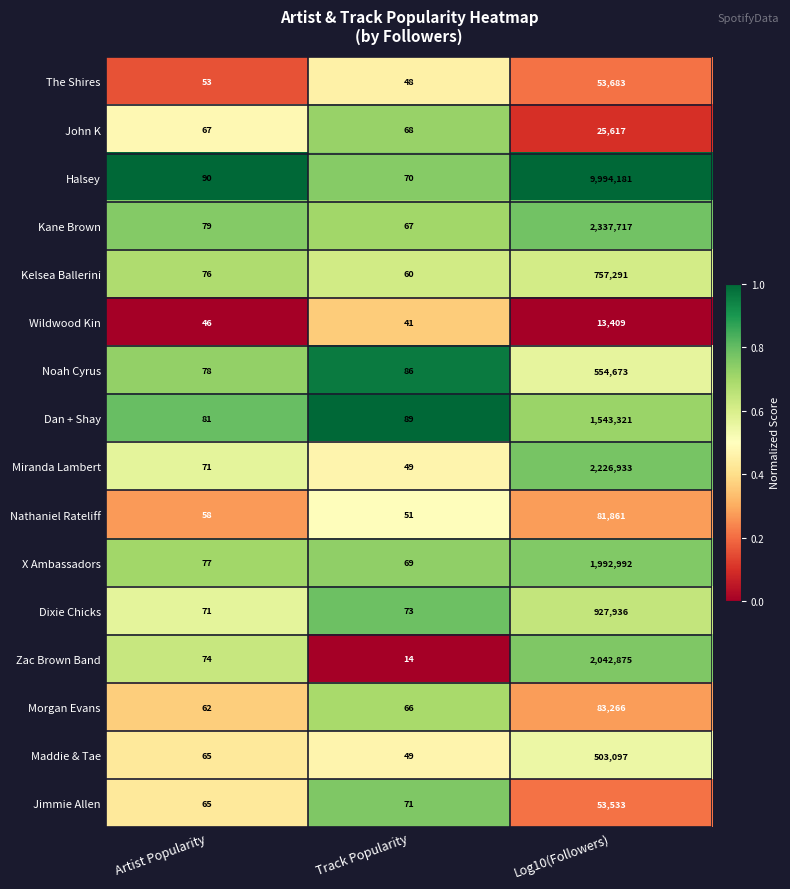

Which series changed the most between Artist Popularity and Log10(Followers)?

Halsey